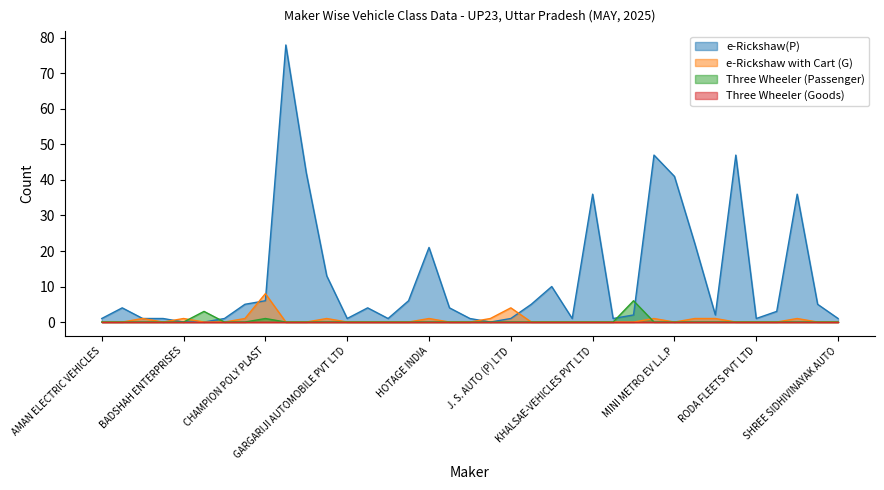

At which category does Three Wheeler (Passenger) reach its first local peak?

BAJAJ AUTO LTD